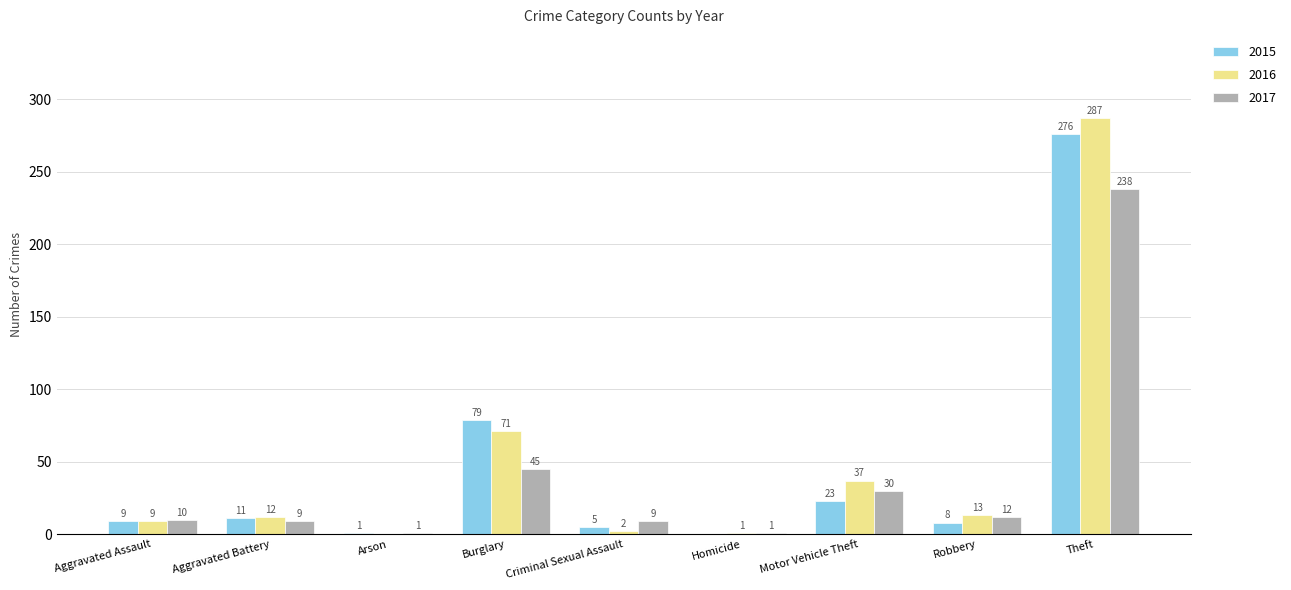

Is the value of 2016 at Aggravated Assault greater than the value of 2017 at Robbery?

No